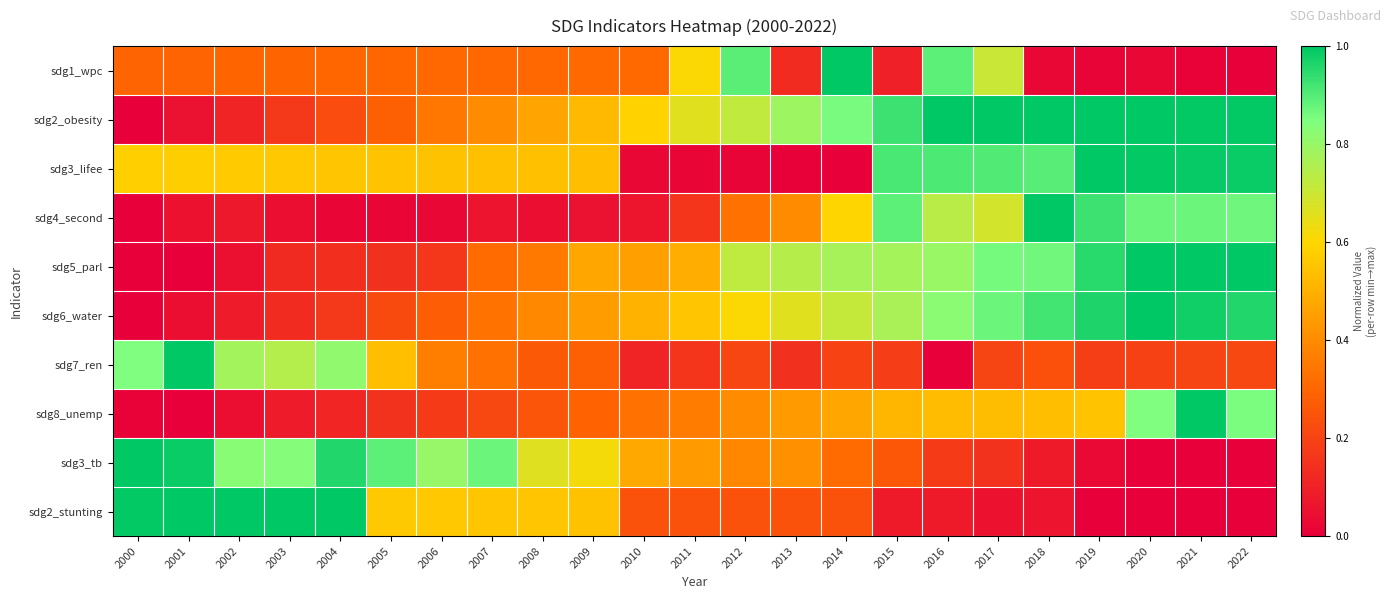

Which series changed the most between 2013 and 2015?

sdg3_lifee